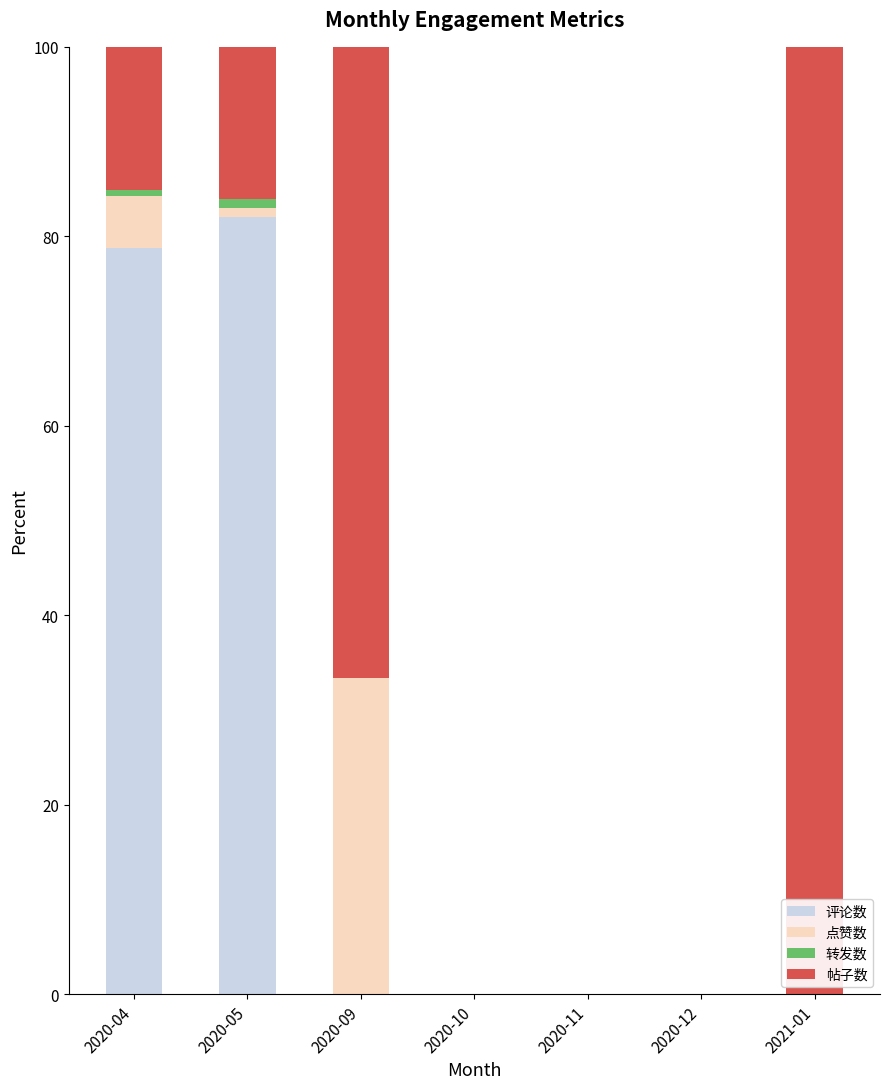

What is the maximum value for 评论数?

82.1